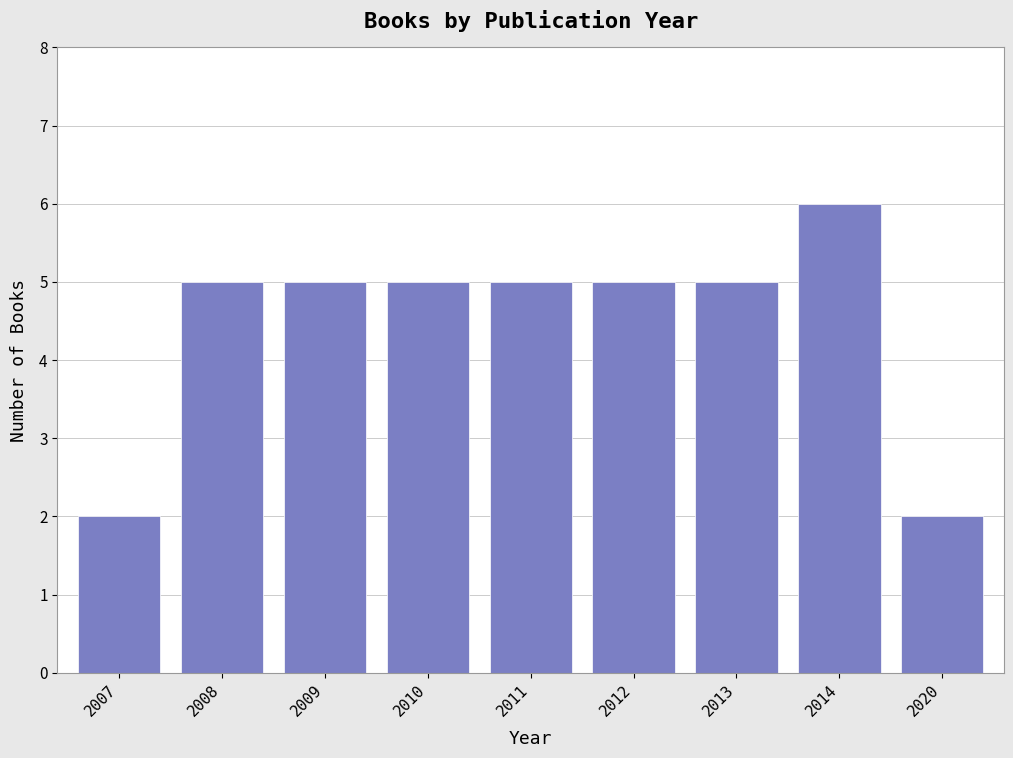

Reading left to right, extract all data points from this chart.

2007=2	2008=5	2009=5	2010=5	2011=5	2012=5	2013=5	2014=6	2020=2